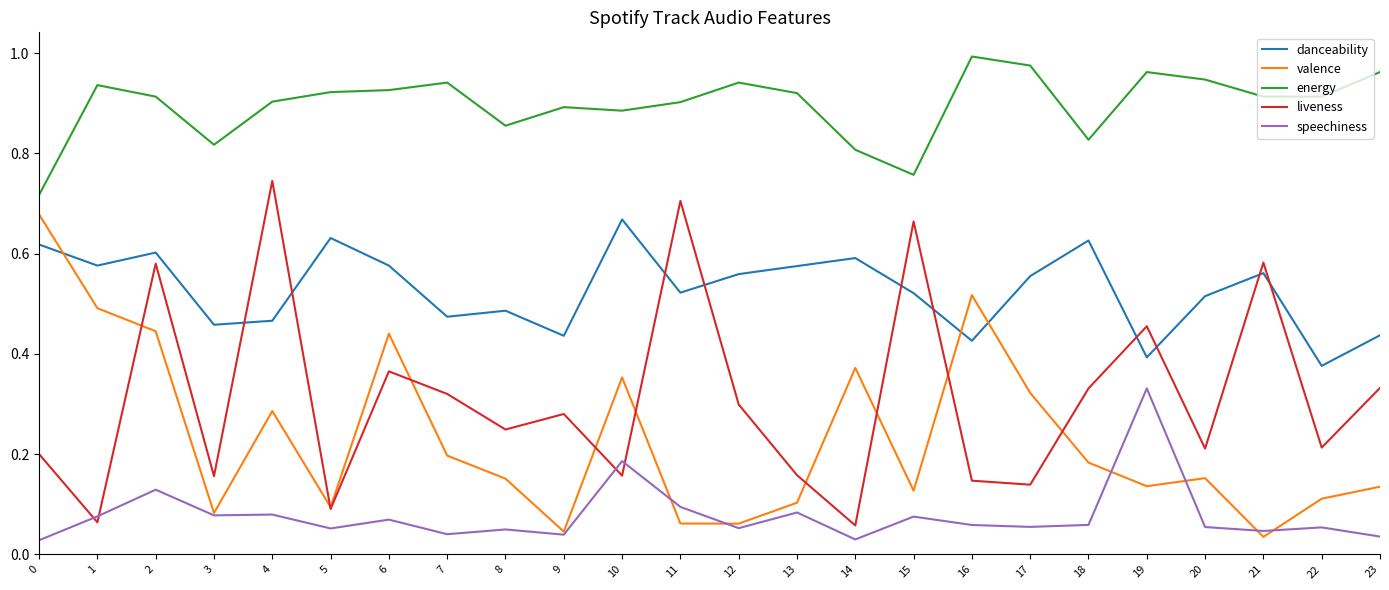

At which label is danceability closest to 0?

22